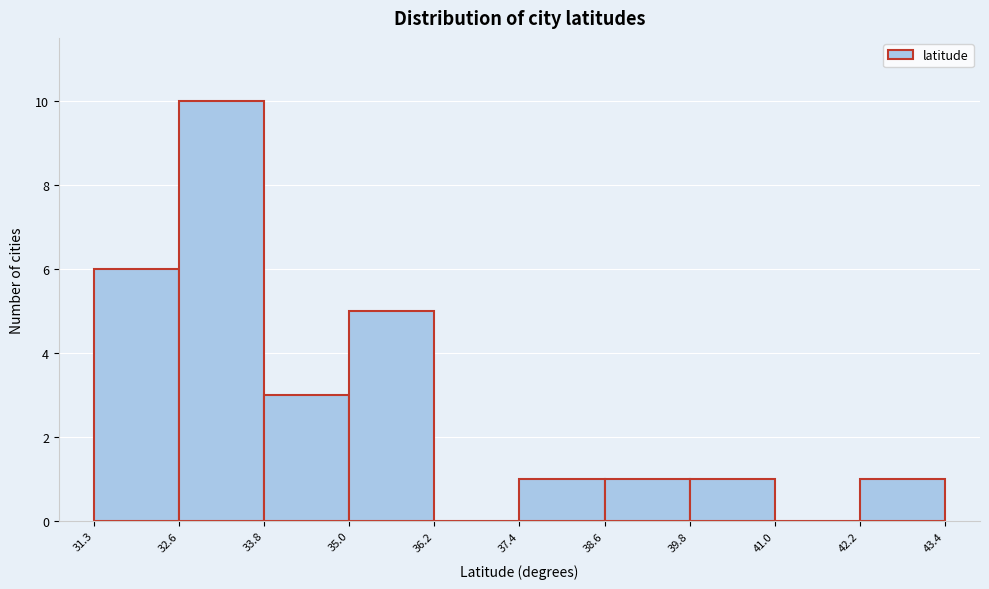

How tall is the bar that spans 33.8 to 35.0 on the x-axis? The values are not printed on the chart, so give them approximately, as read against the axis.

3